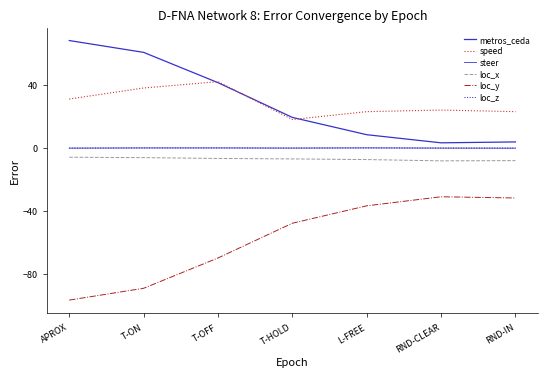

True or false: metros_ceda has more than 2 points higher than both neighbors.

False